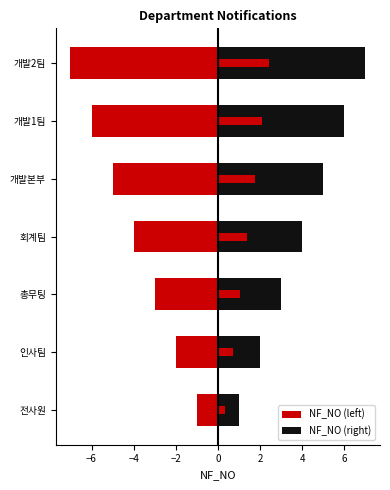

What is the lowest value of the NF_NO (right) series?

1